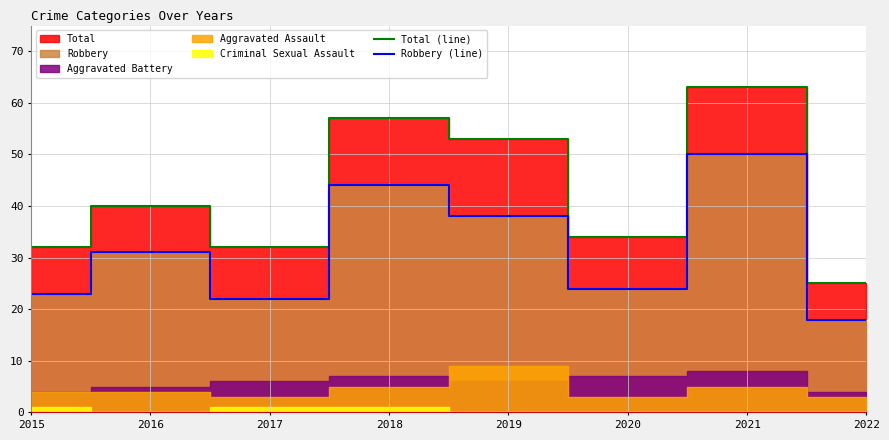

Which series has the largest total across all categories?

Total (line)